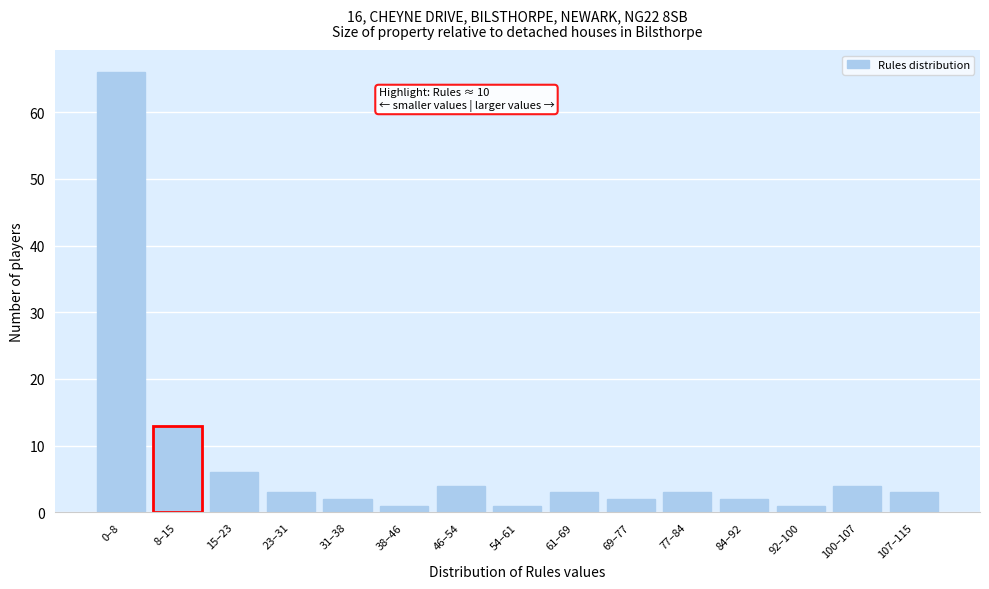

Reading right to left, extract all data points from this chart.

107–115=3	100–107=4	92–100=1	84–92=2	77–84=3	69–77=2	61–69=3	54–61=1	46–54=4	38–46=1	31–38=2	23–31=3	15–23=6	8–15=13	0–8=66